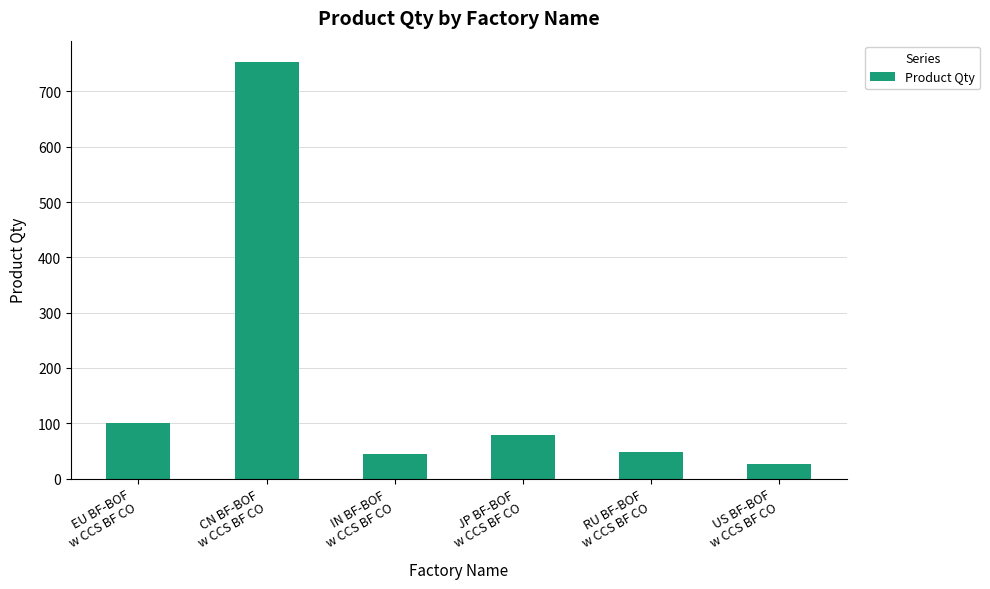

What is the difference between the maximum and minimum values?

728